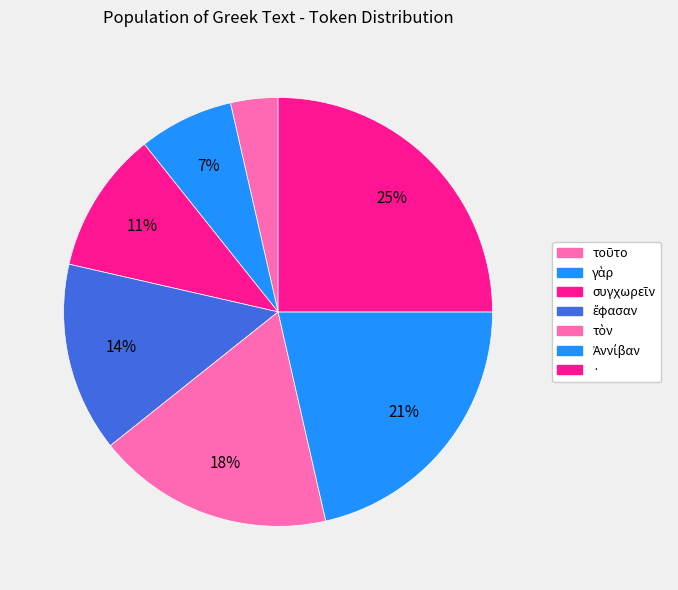

Count the number of slices in the pie.

7